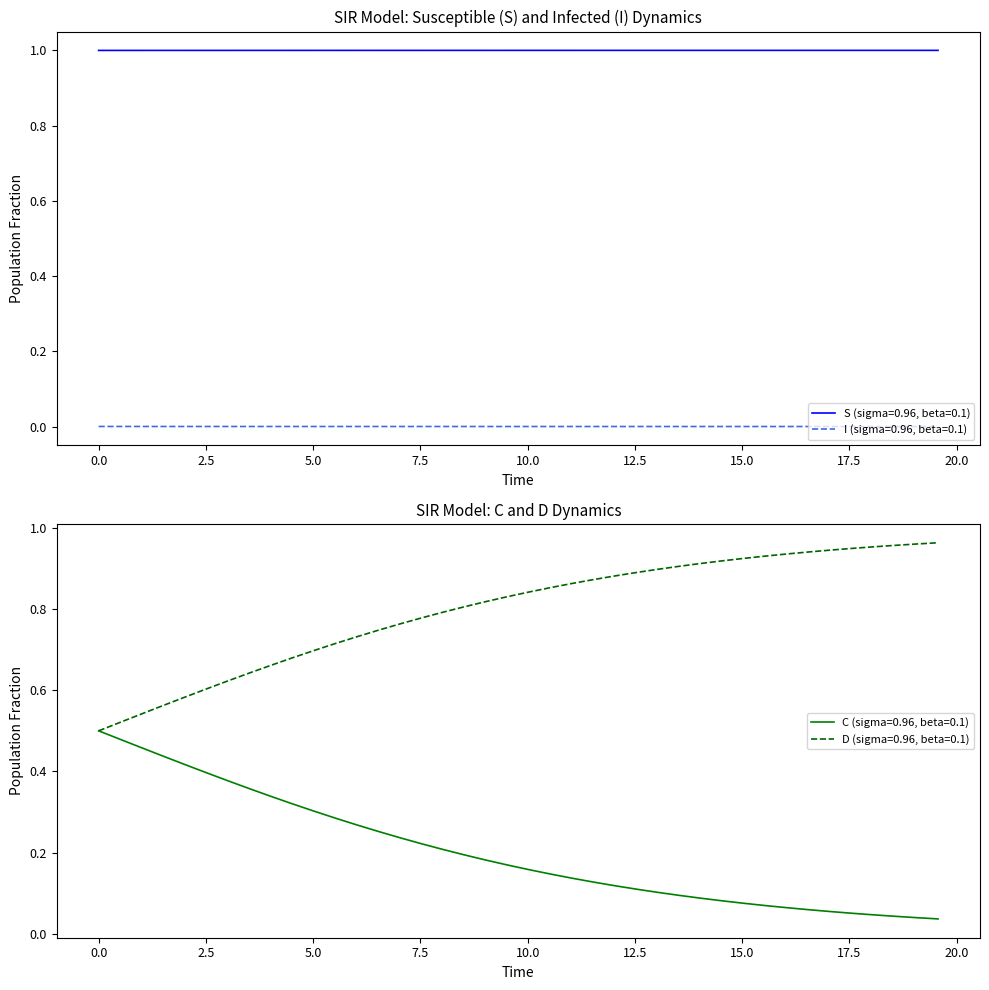

What is the highest value of the S (sigma=0.96, beta=0.1) series?

1.0